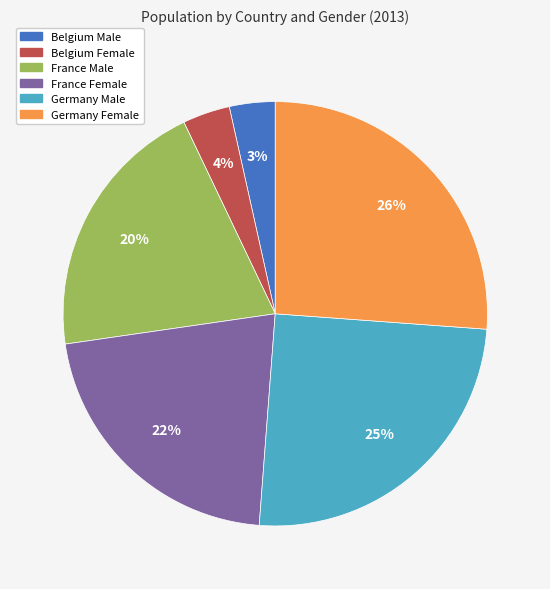

What is the largest slice in the pie chart?

Germany Female